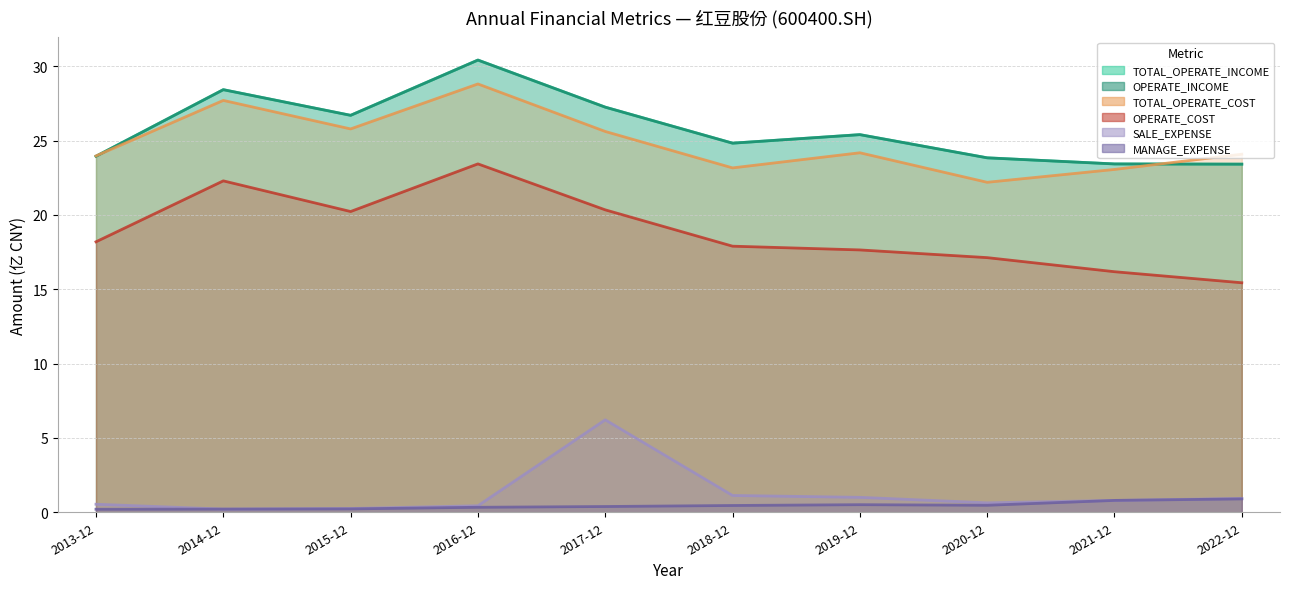

The value of TOTAL_OPERATE_COST at 2014-12 is 9.9. True or false?

False